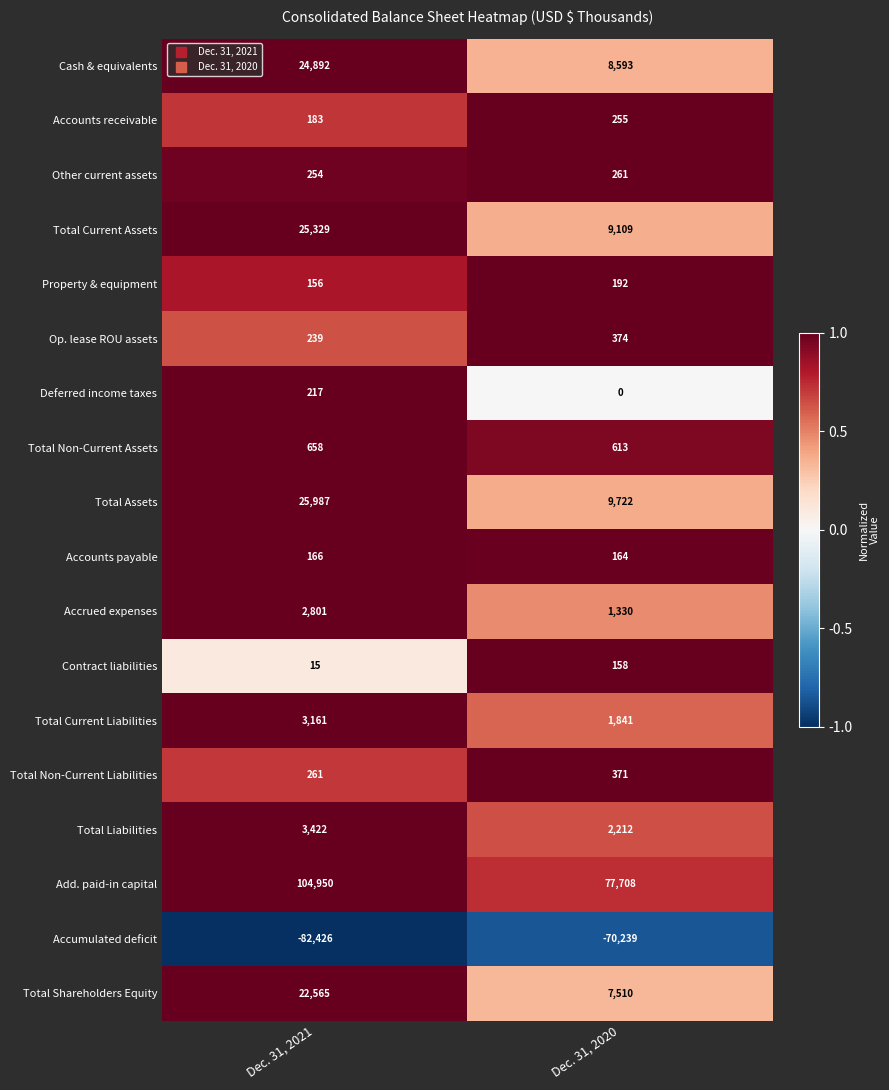

Which series changed the most between Dec. 31, 2021 and Dec. 31, 2020?

Add. paid-in capital